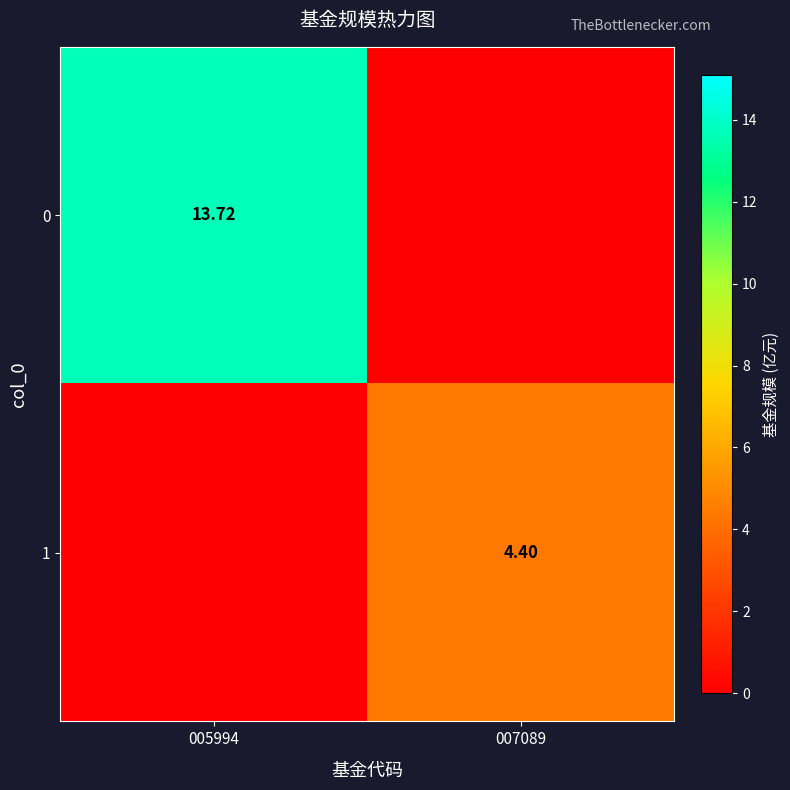

Is the value of 0 at 005994 greater than the value of 1 at 007089?

Yes